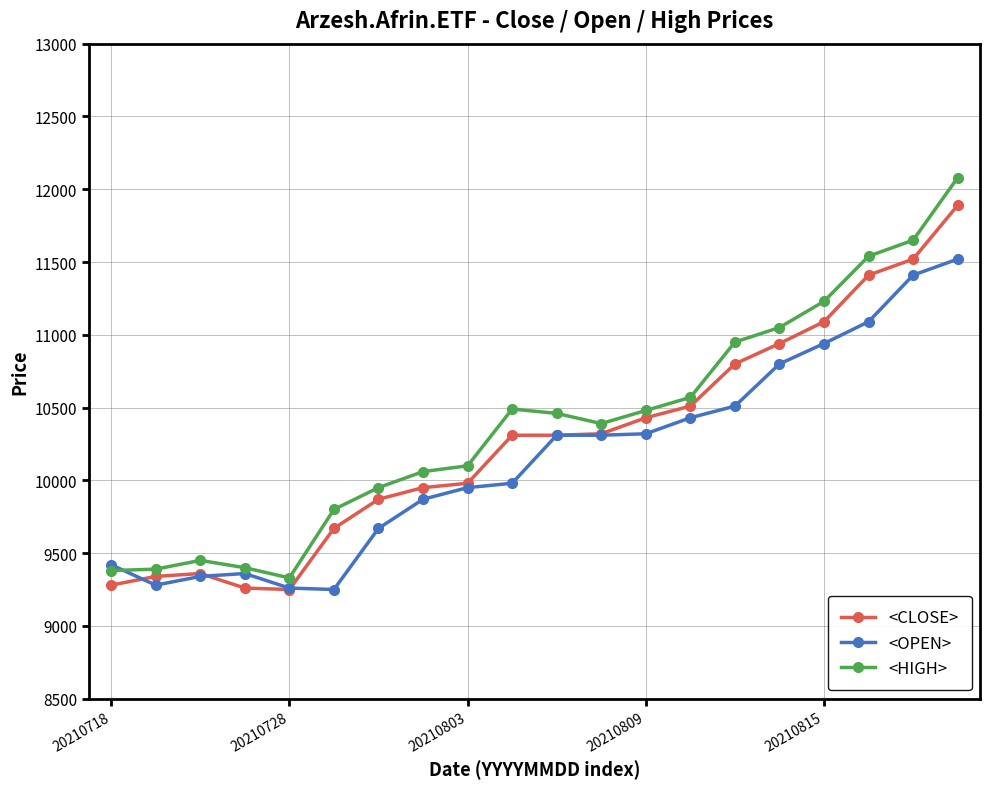

What is the value of the <HIGH> point at the 16th from the left?

11050